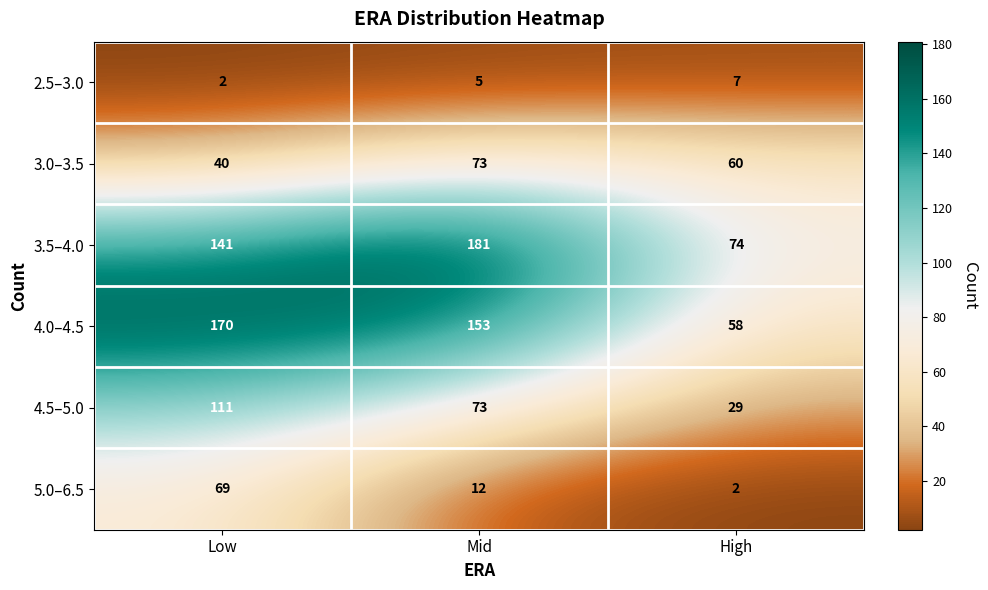

List the series in order of their peak value, lowest first.

2.5–3.0, 5.0–6.5, 3.0–3.5, 4.5–5.0, 4.0–4.5, 3.5–4.0